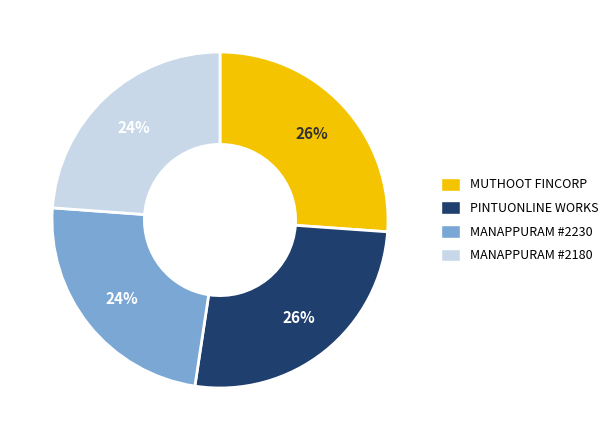

To the nearest percent, what is the average slice percentage?

25%